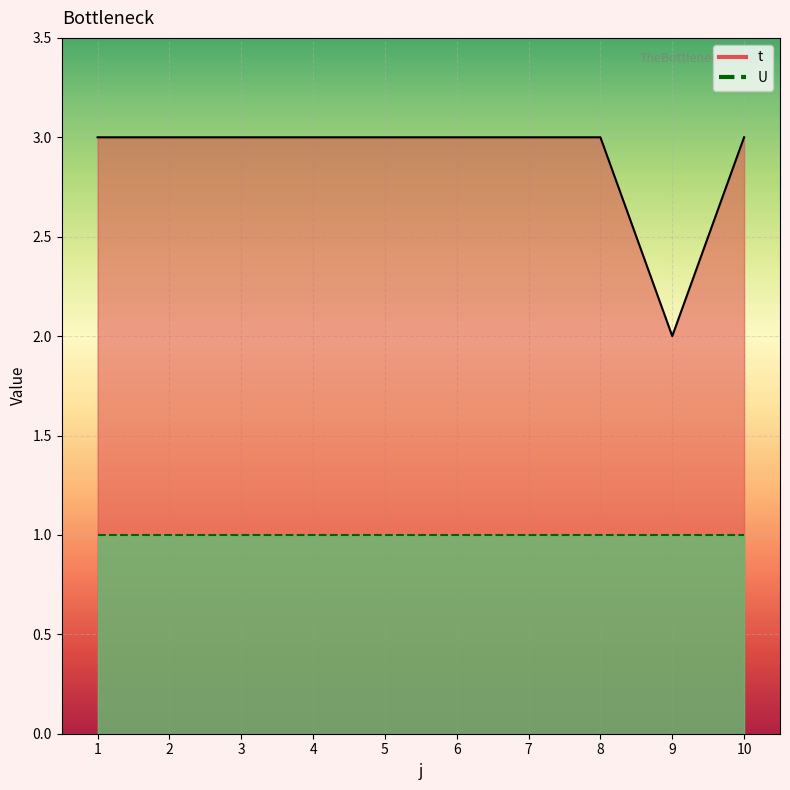

How many values are between 3 and 4?

9